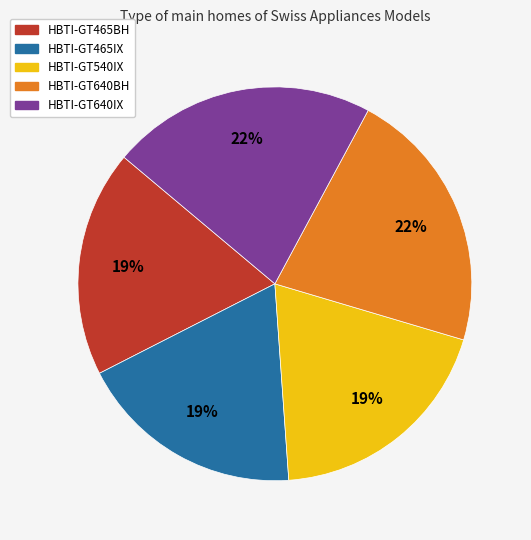

Which has a higher value, HBTI-GT640IX or HBTI-GT465IX?

HBTI-GT640IX